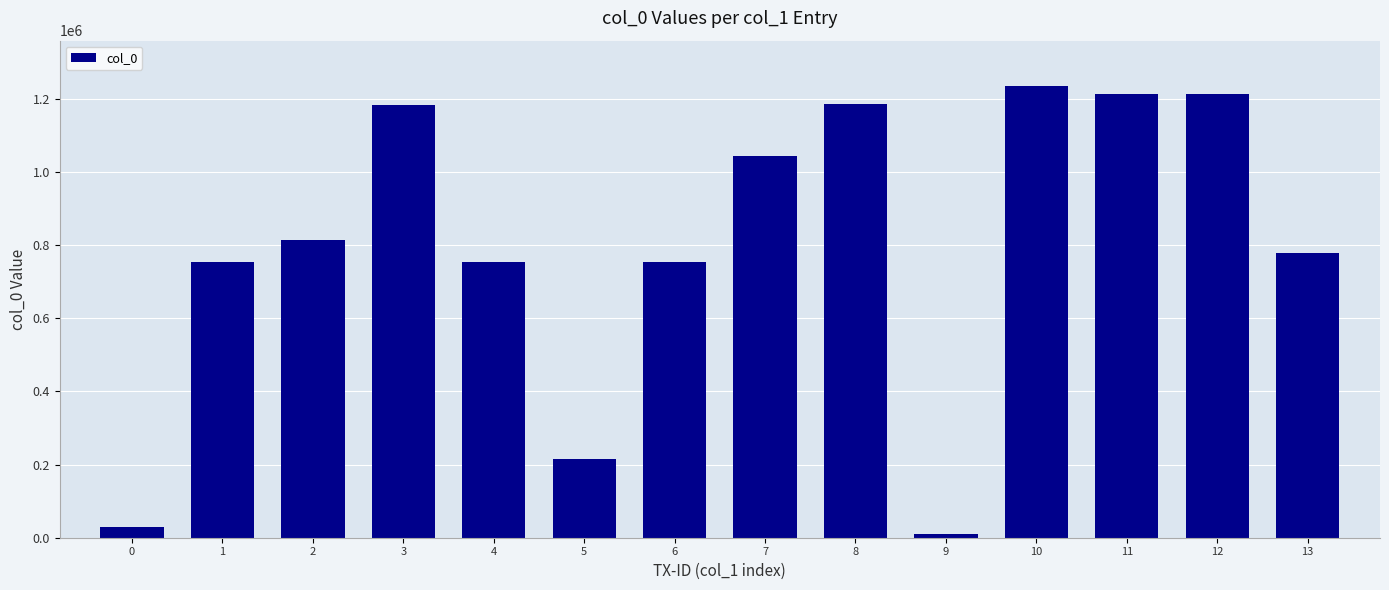

What is the difference between the second highest and minimum values?

1202204